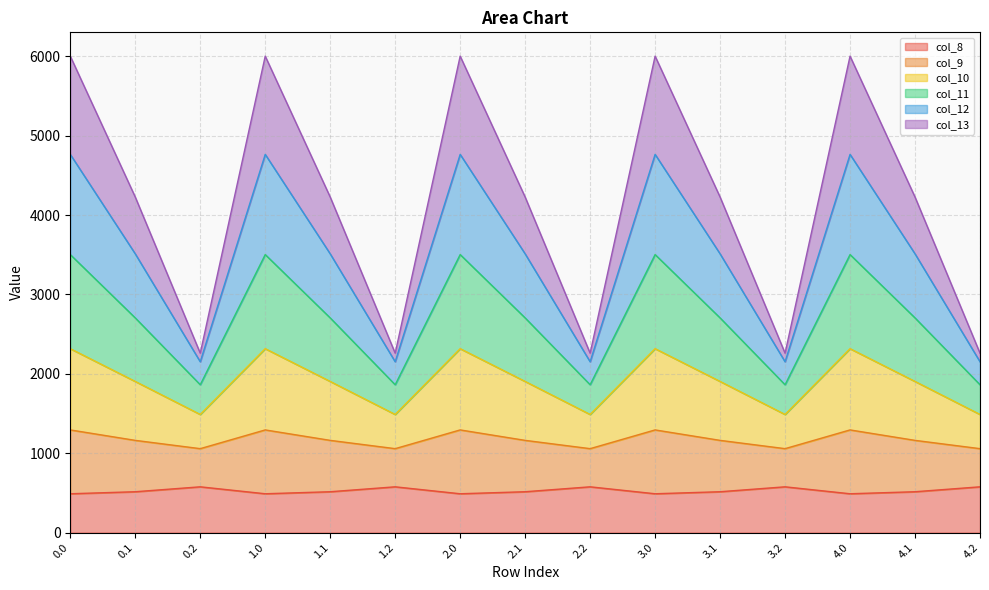

True or false: col_10 and col_13 intersect in this chart.

False